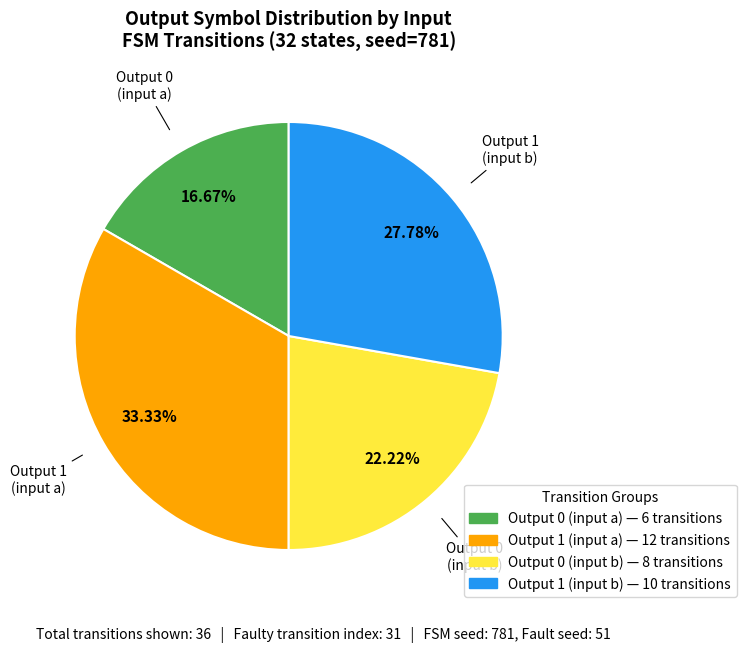

Rank the categories by value from highest to lowest.

Output 1 (input a), Output 1 (input b), Output 0 (input b), Output 0 (input a)